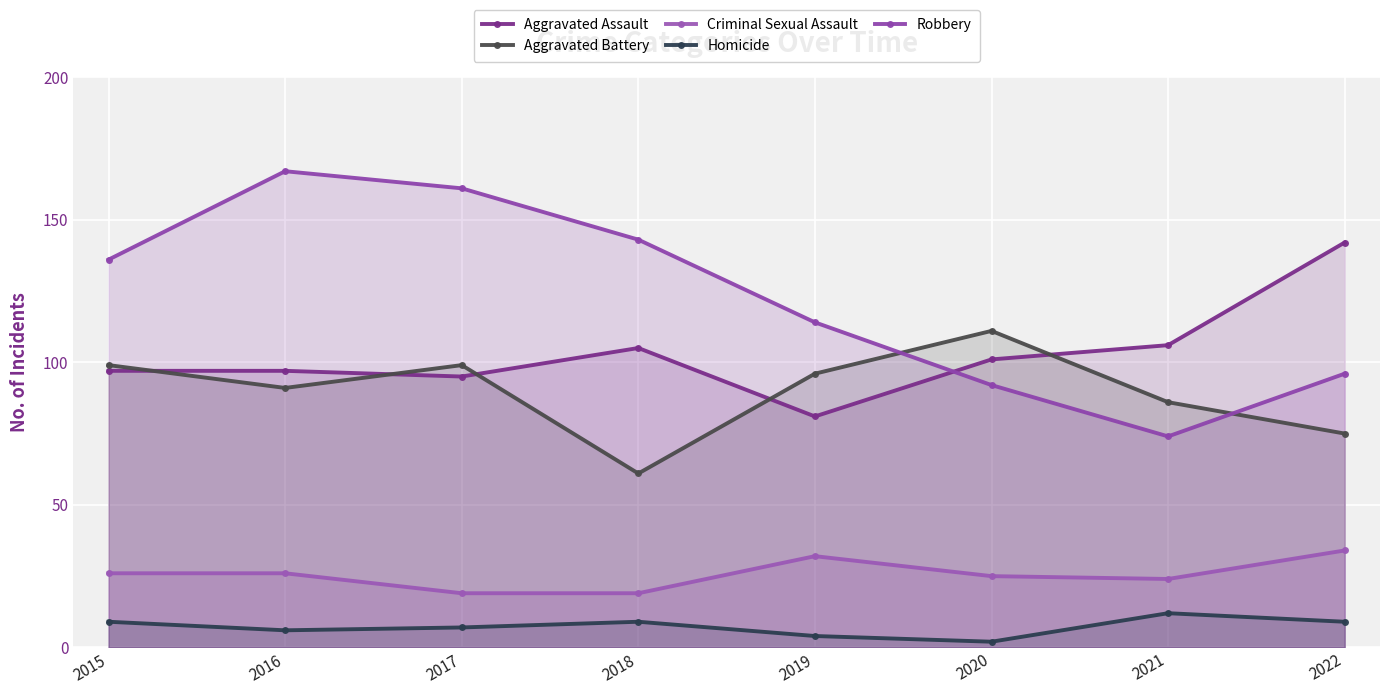

Which series has the largest total across all categories?

Robbery